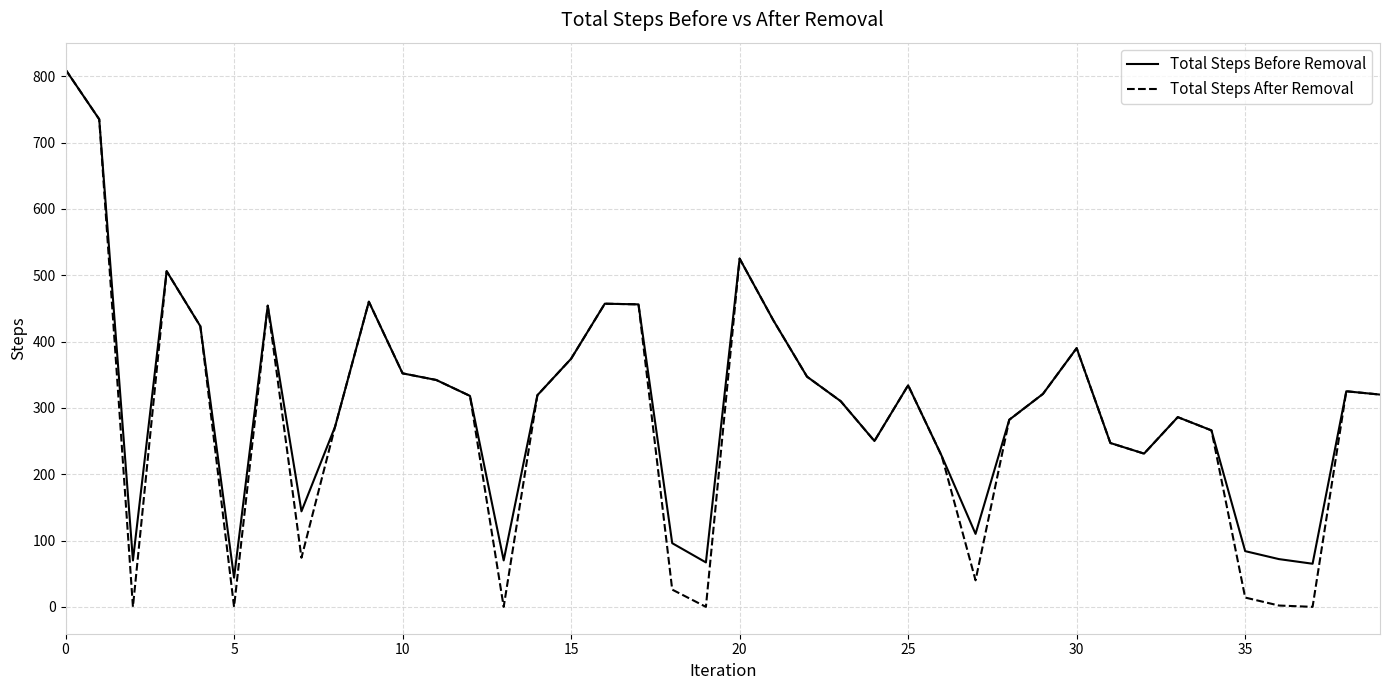

Does the chart display data point markers on the line(s)?

No